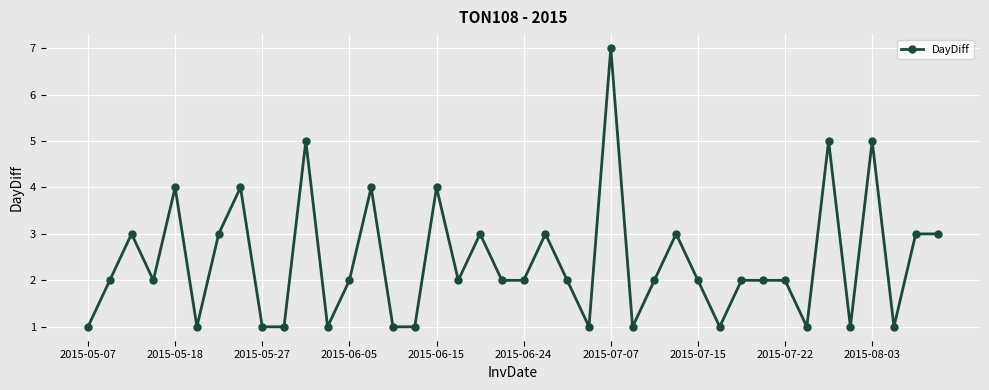

Reading left to right, what are all the values shown in this chart?

1	2	3	2	4	1	3	4	1	1	5	1	2	4	1	1	4	2	3	2	2	3	2	1	7	1	2	3	2	1	2	2	2	1	5	1	5	1	3	3